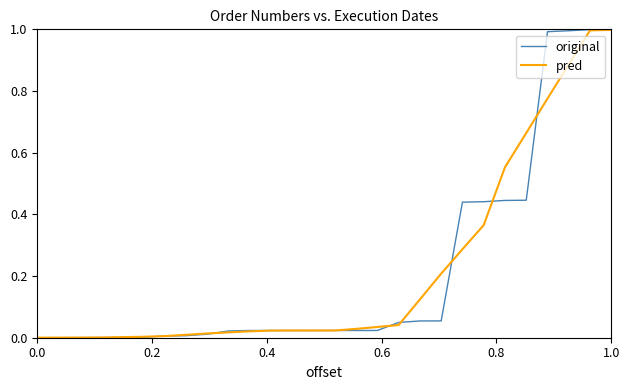

What is the highest value of the original series?

1.0